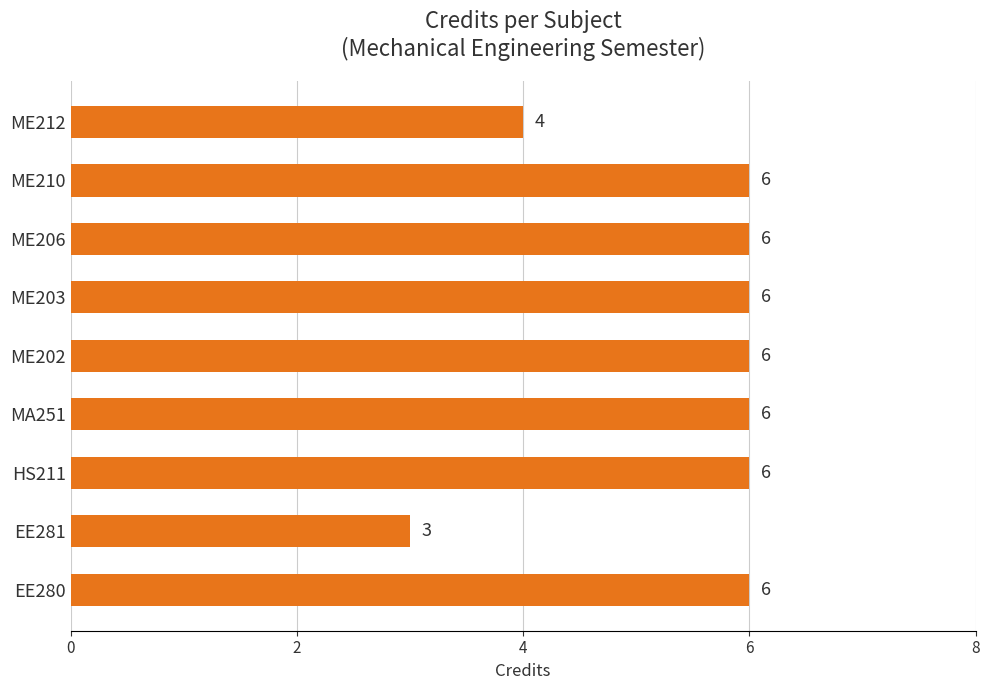

What is the difference between the maximum and second lowest values?

2